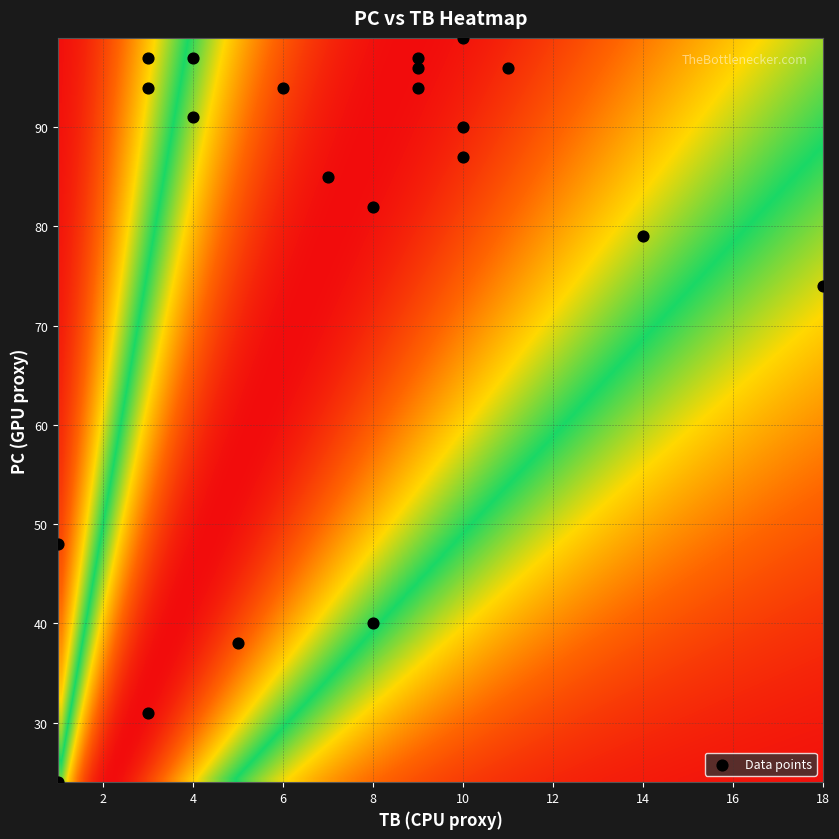

List the labels in order of 9 value, smallest first.

TB, PC